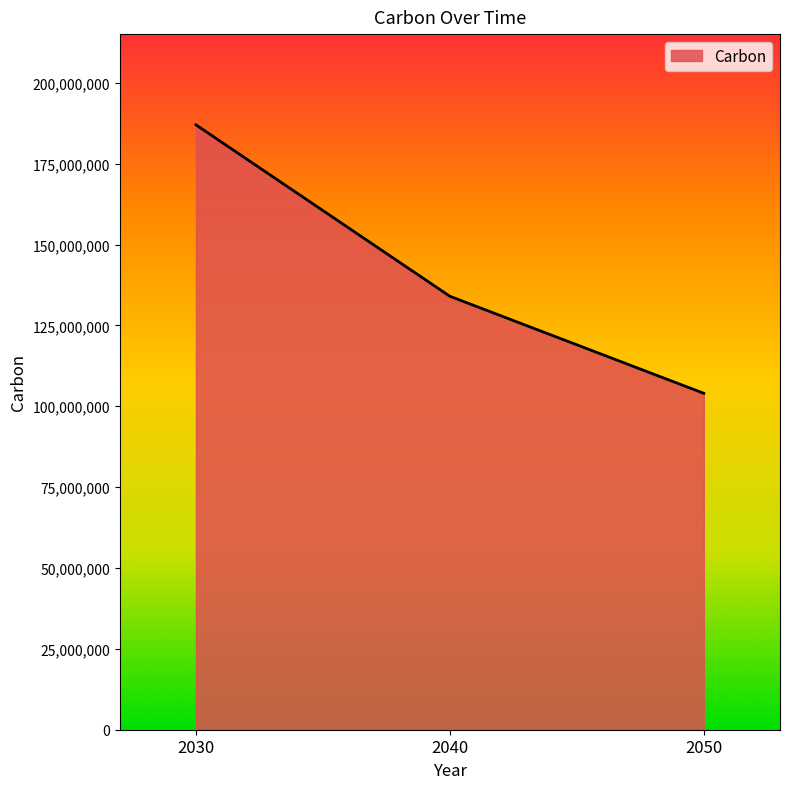

How many values are between 104000000 and 187000000?

3